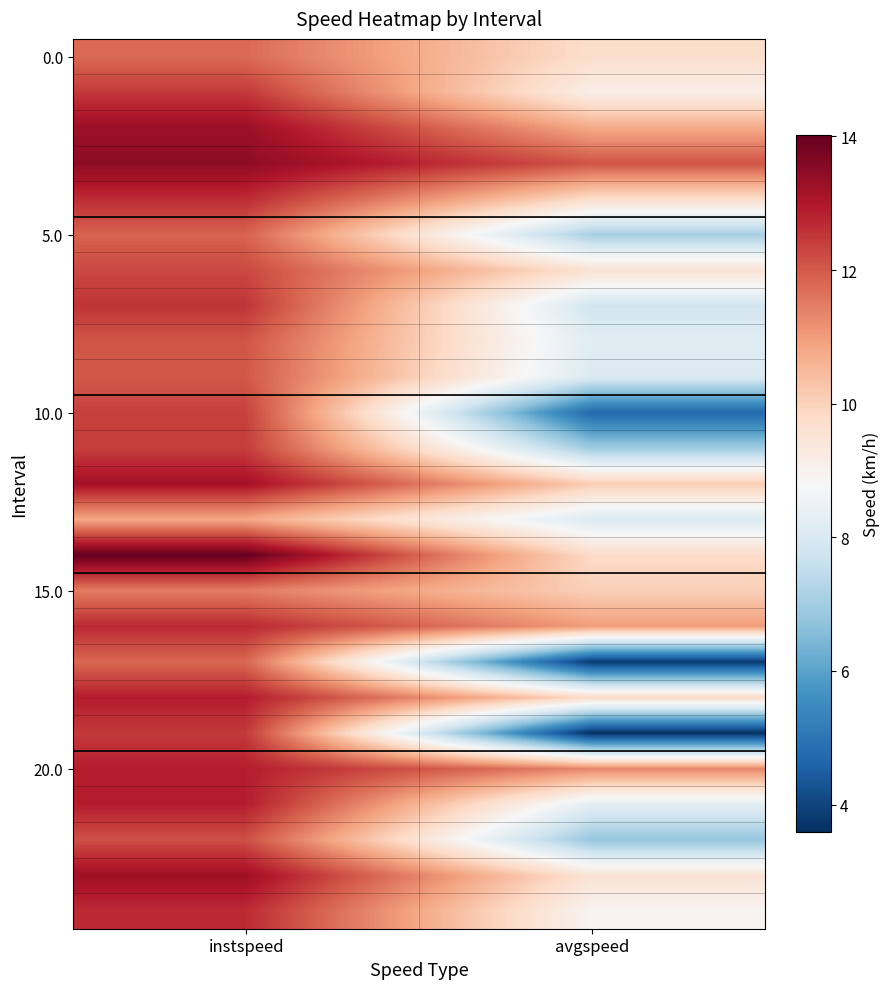

Between avgspeed and instspeed, which is larger?

instspeed